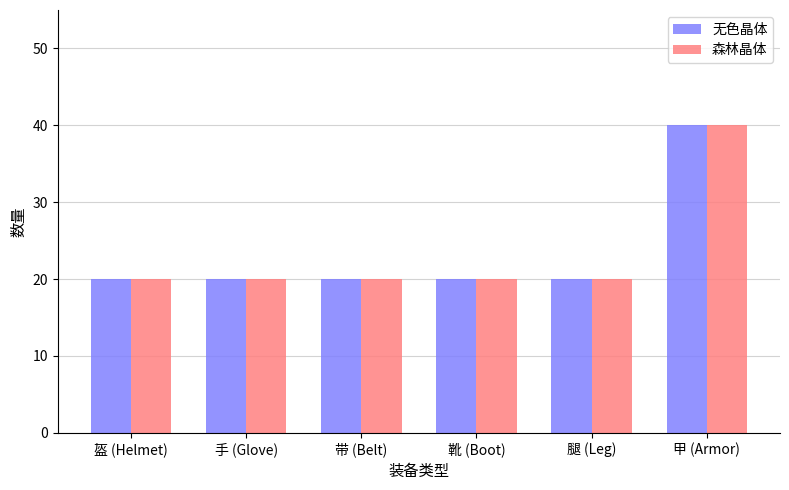

What is the difference between the maximum and minimum values in the 森林晶体 series?

20